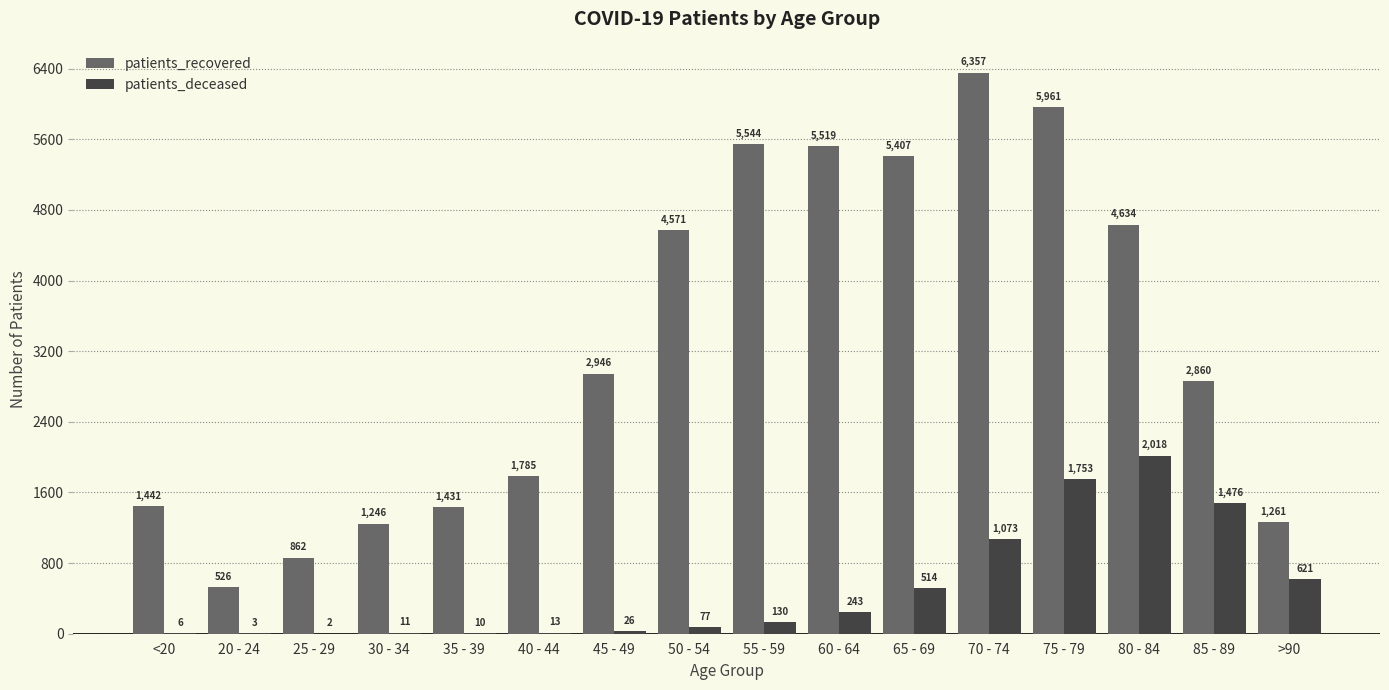

Count the number of categories in the chart.

16